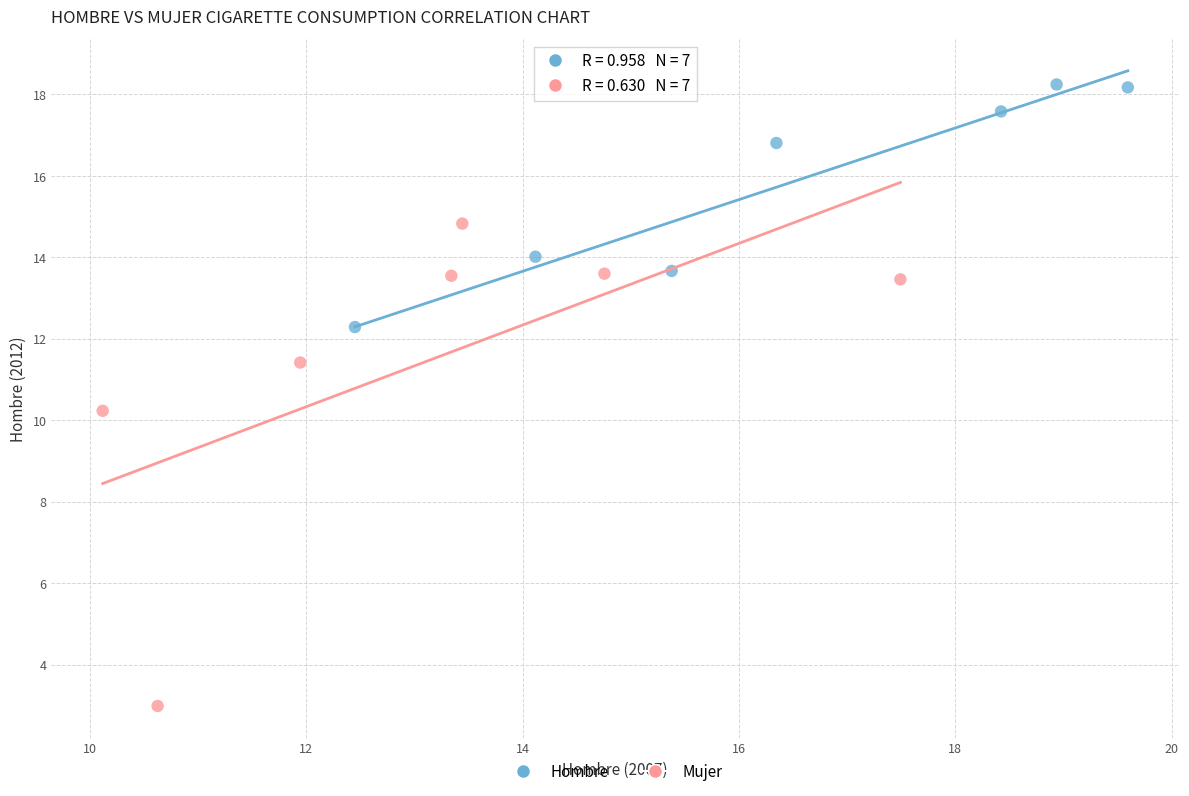

Which series reaches the minimum Y coordinate?

Mujer